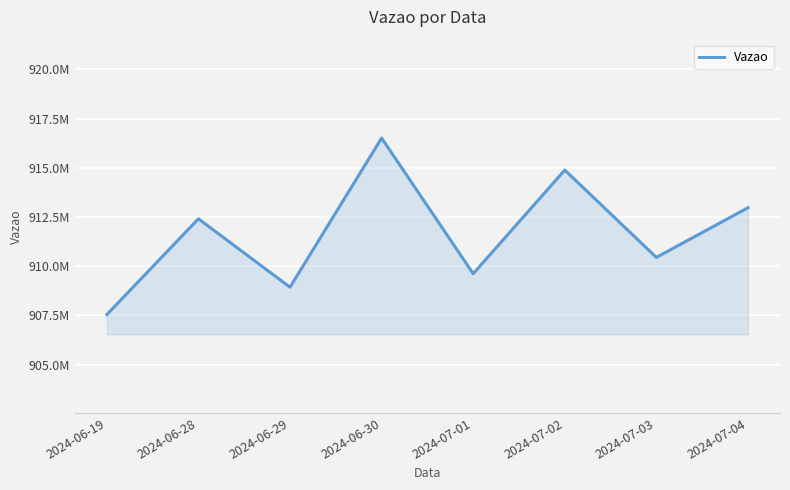

Is this an area chart (filled region under the line)?

Yes